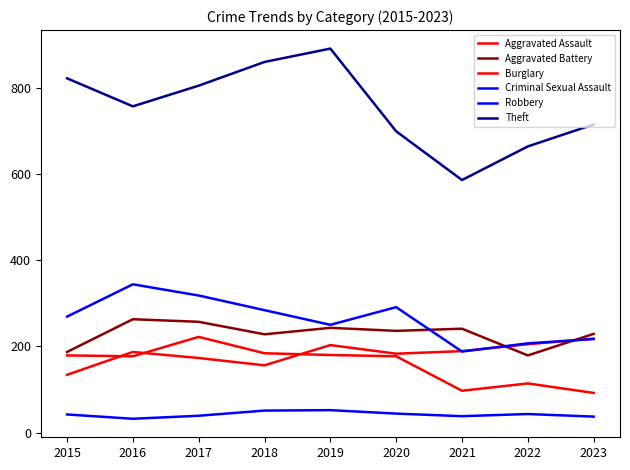

List the labels in order of Criminal Sexual Assault value, smallest first.

2016, 2023, 2021, 2017, 2015, 2022, 2020, 2018, 2019